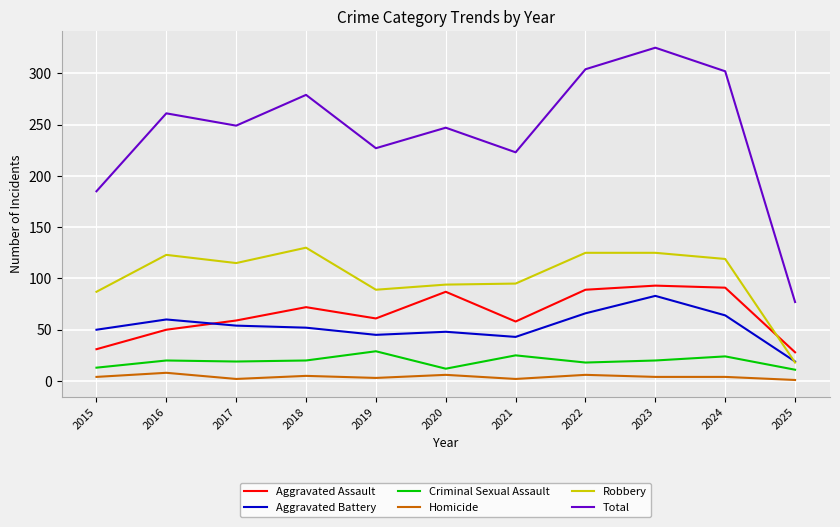

True or false: Aggravated Battery has a value of 52 at 2018.

True